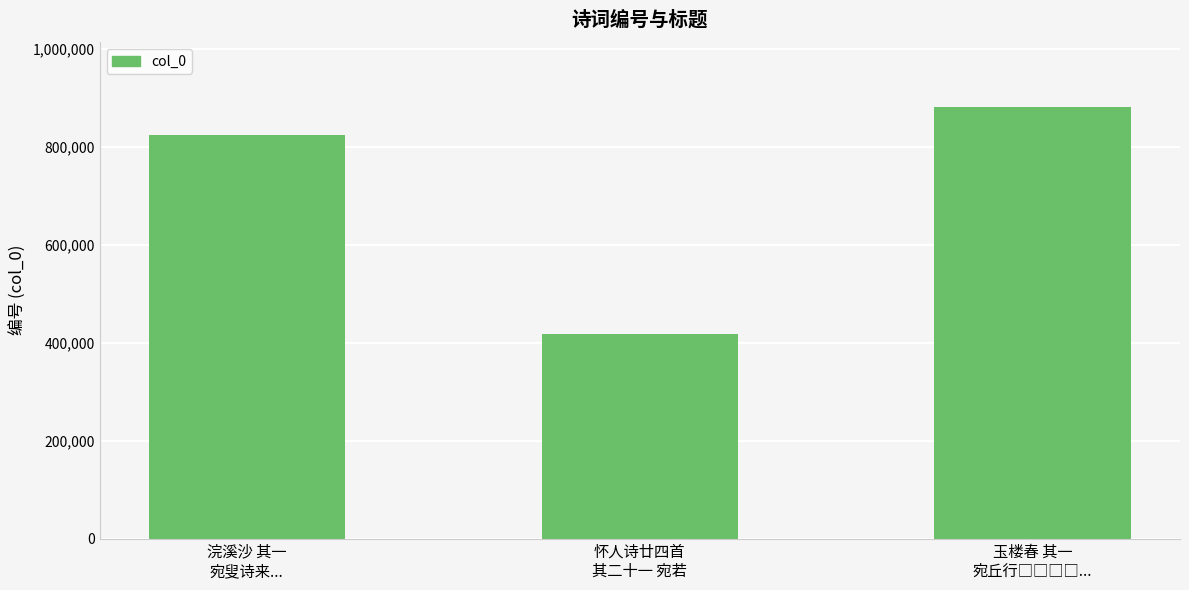

Reading left to right, transcribe all the data shown in this chart.

824009	418144	881566